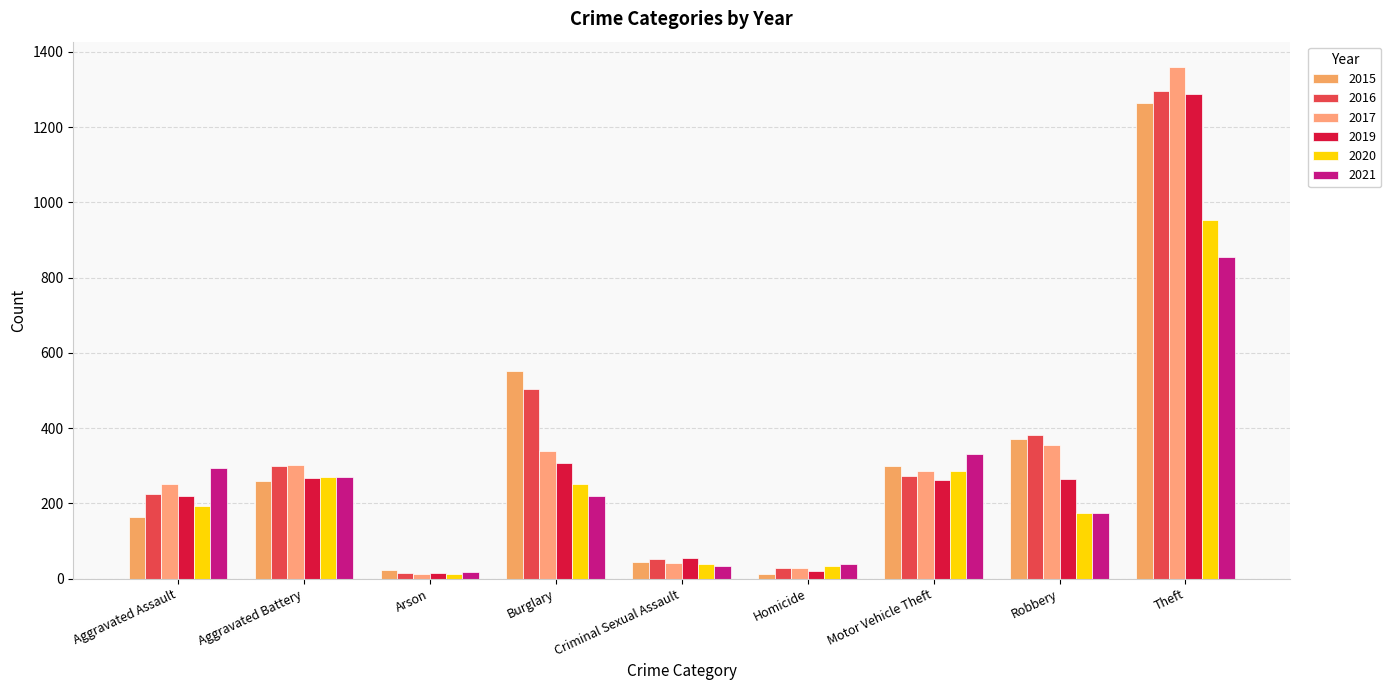

What are all the series names shown in the legend?

2015, 2016, 2017, 2019, 2020, 2021